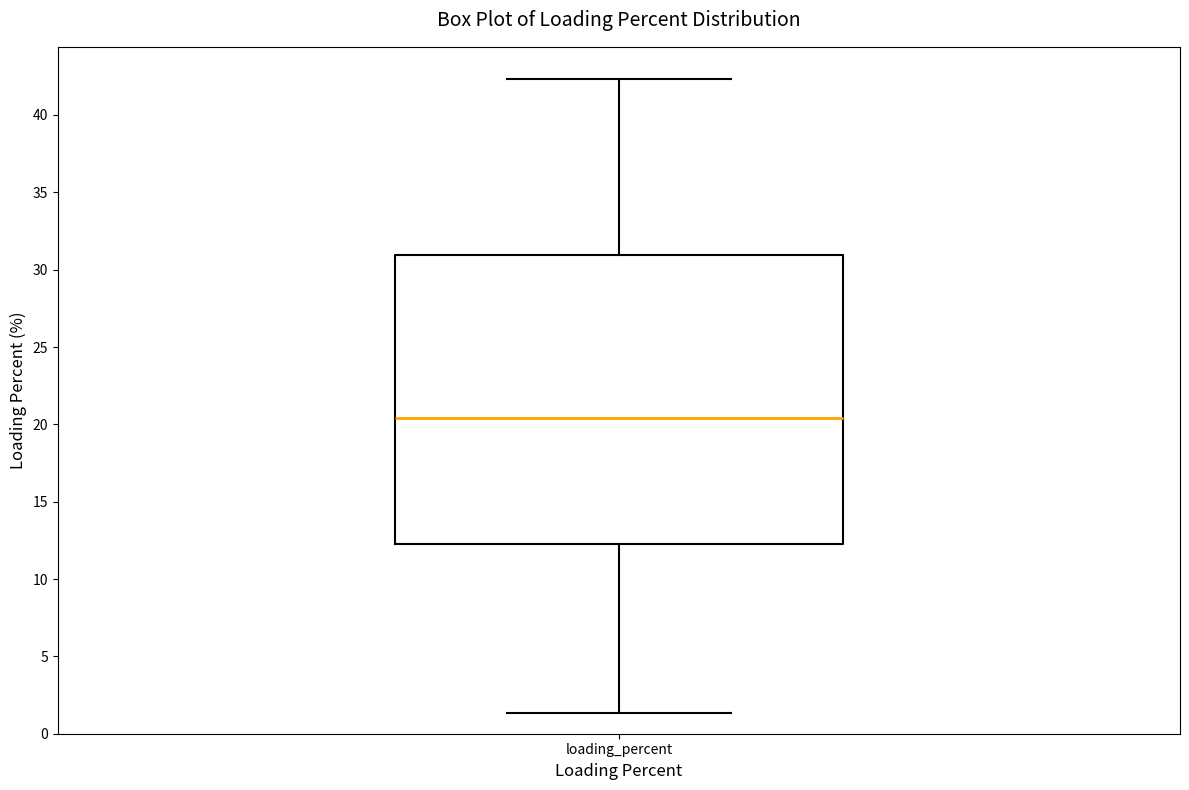

Where does the lower whisker of the box for loading_percent end on the y-axis? The values are not printed on the chart, so give them approximately, as read against the axis.

1.5